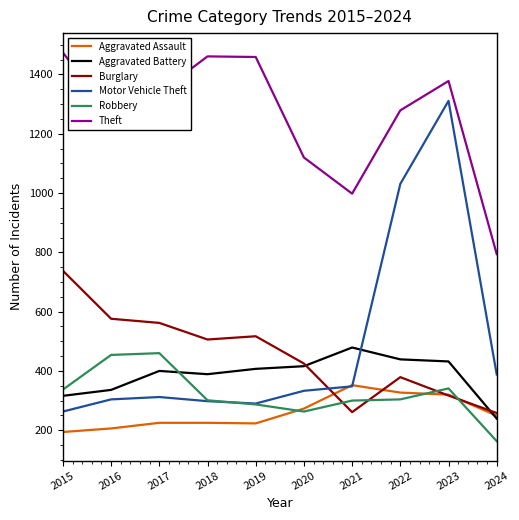

True or false: Aggravated Battery and Motor Vehicle Theft cross at least once.

True